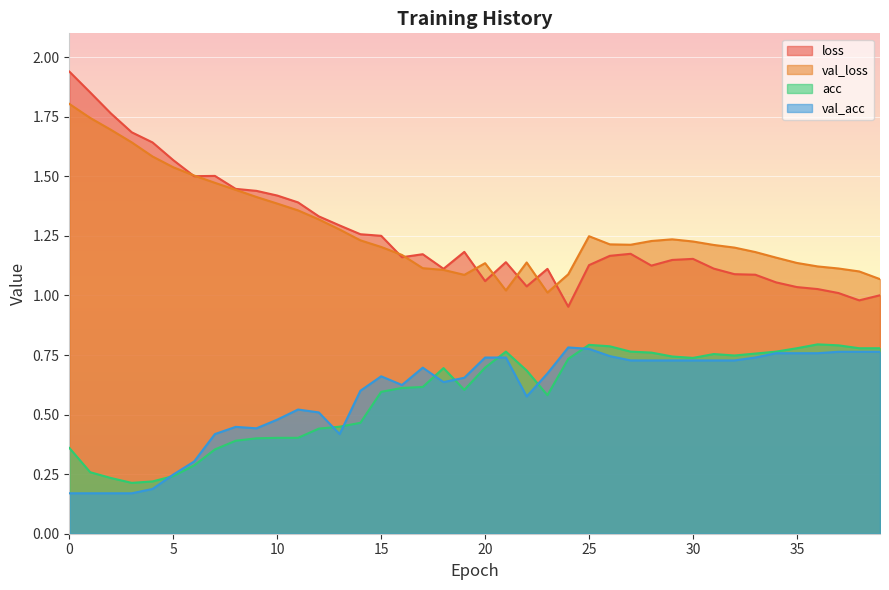

How many lines are shown in the chart?

4